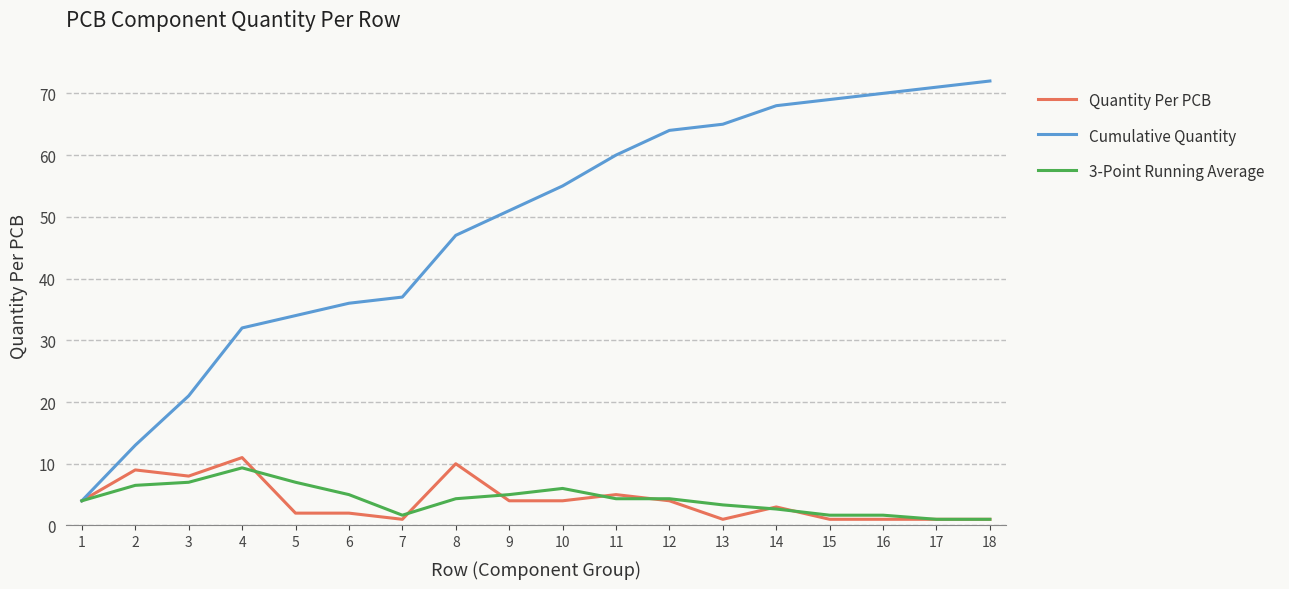

How many lines are shown in the chart?

3